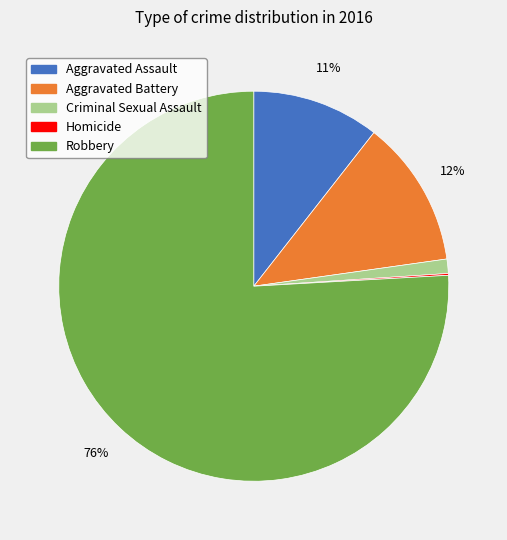

Is there a majority slice in this chart?

Yes